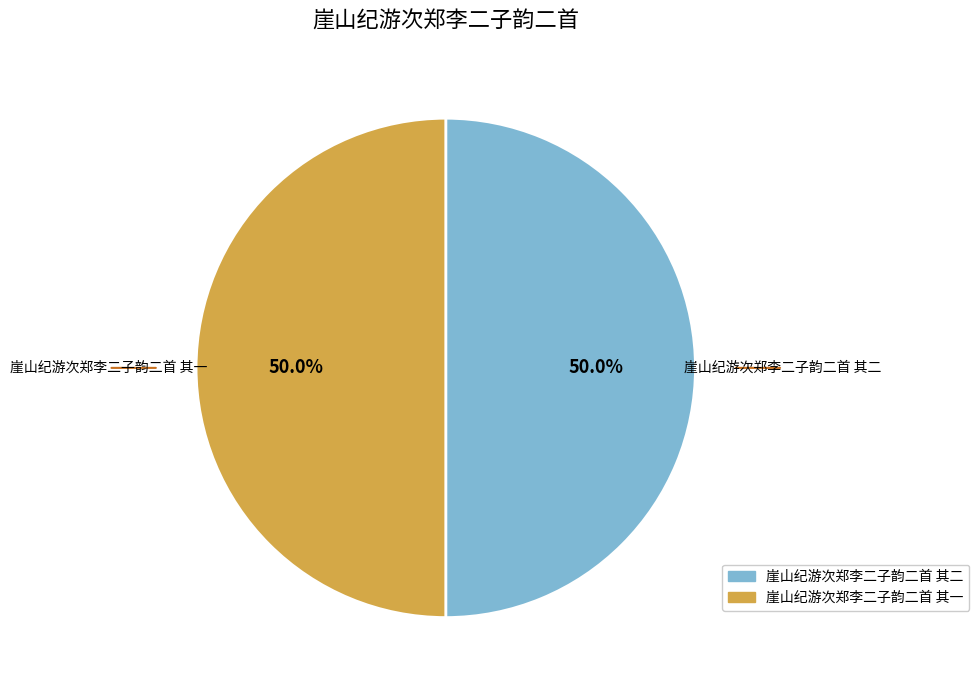

Approximately how many times larger is the value at 崖山纪游次郑李二子韵二首 其一 compared to 崖山纪游次郑李二子韵二首 其二?

1.0